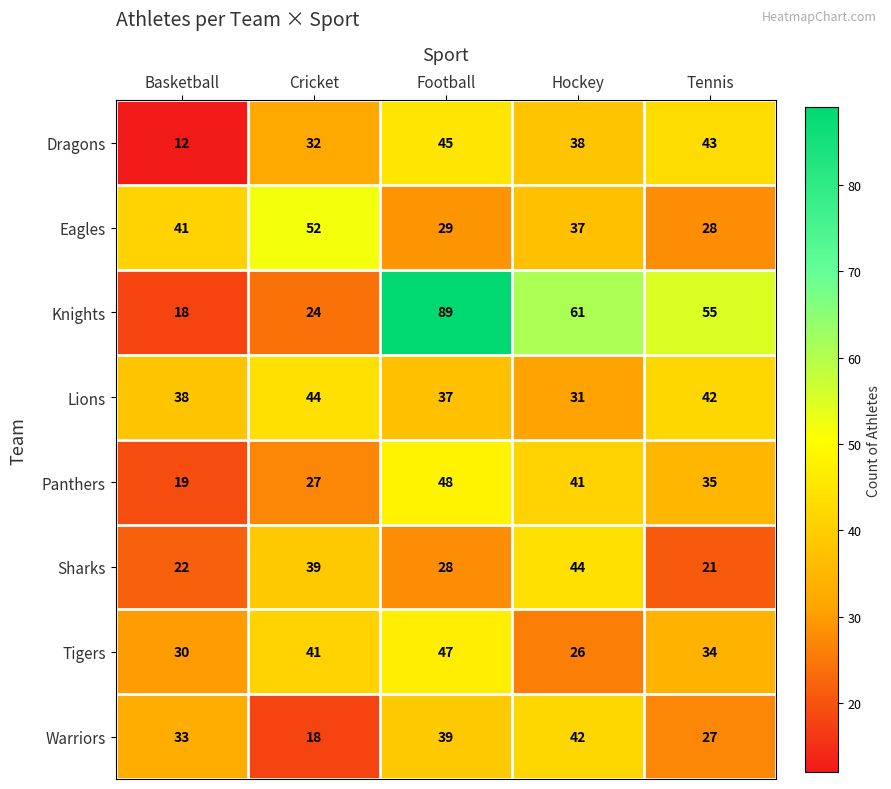

Read the Knights value at Cricket.

24